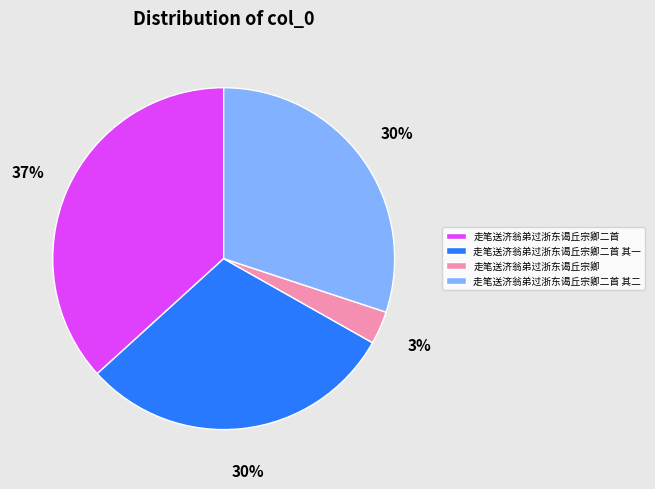

To the nearest percent, what percentage of the pie is 走笔送济翁弟过浙东谒丘宗卿二首 其一?

30%